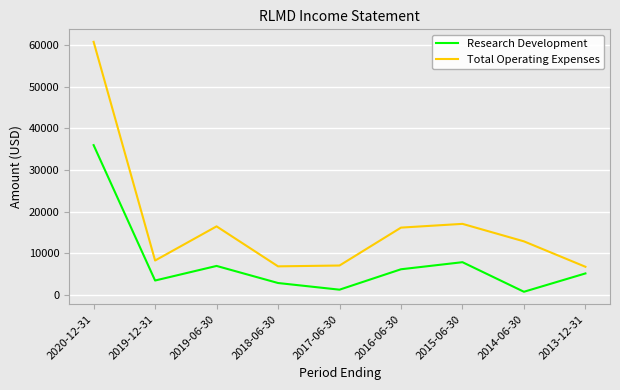

What are all the series names shown in the legend?

Research Development, Total Operating Expenses